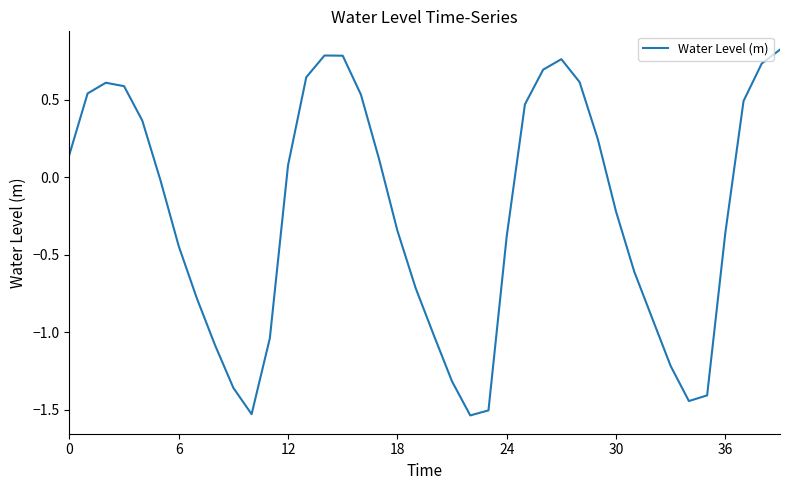

What is the difference between the maximum and minimum values?

2.4